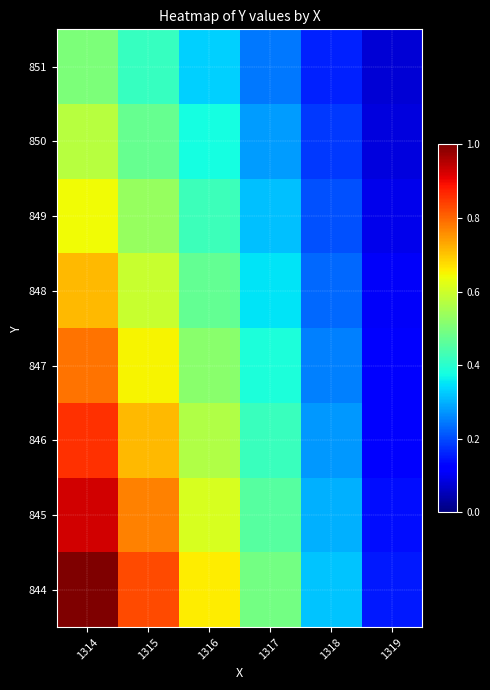

Reading left to right, what are all the values shown in this chart?

844: 1314=1.0	1315=0.8	1316=0.7	1317=0.5	1318=0.3	1319=0.2
845: 1314=0.9	1315=0.8	1316=0.6	1317=0.5	1318=0.3	1319=0.1
846: 1314=0.9	1315=0.7	1316=0.6	1317=0.4	1318=0.3	1319=0.1
847: 1314=0.8	1315=0.7	1316=0.5	1317=0.4	1318=0.3	1319=0.1
848: 1314=0.7	1315=0.6	1316=0.5	1317=0.3	1318=0.2	1319=0.1
849: 1314=0.6	1315=0.5	1316=0.4	1317=0.3	1318=0.2	1319=0.1
850: 1314=0.6	1315=0.5	1316=0.4	1317=0.3	1318=0.2	1319=0.1
851: 1314=0.5	1315=0.4	1316=0.3	1317=0.2	1318=0.2	1319=0.1